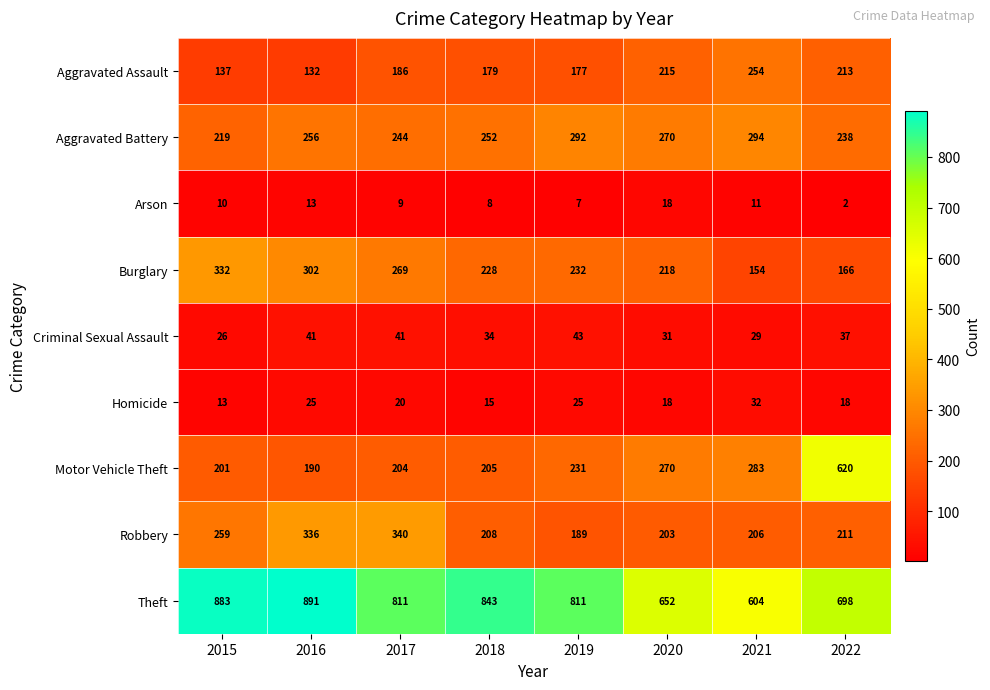

At which label is Aggravated Assault closest to 193?

2017